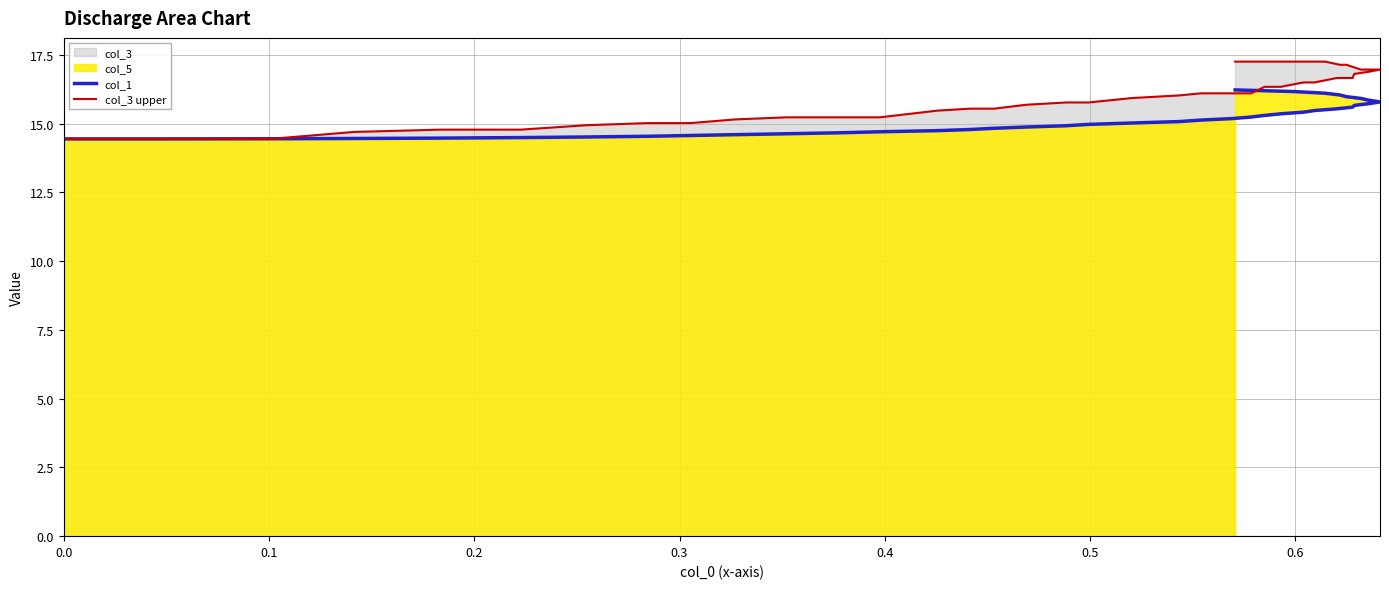

Reading right to left, list all the values displayed in this chart.

col_1: 16.2	16.2	16.1	16.0	16.0	15.9	15.9	15.8	15.7	15.7	15.6	15.5	15.5	15.4	15.4	15.3	15.2	15.2	15.1	15.1	15.0	15.0	14.9	14.9	14.8	14.8	14.7	14.7	14.7	14.6	14.6	14.6	14.5	14.5	14.5	14.5	14.5	14.4	14.4	14.4
col_3 upper: 17.3	17.3	17.3	17.1	17.1	17.0	17.0	17.0	16.9	16.8	16.7	16.7	16.5	16.5	16.3	16.3	16.1	16.1	16.1	16.0	15.9	15.8	15.8	15.7	15.5	15.5	15.5	15.2	15.2	15.2	15.2	15.0	15.0	14.9	14.8	14.8	14.7	14.4	14.4	14.4